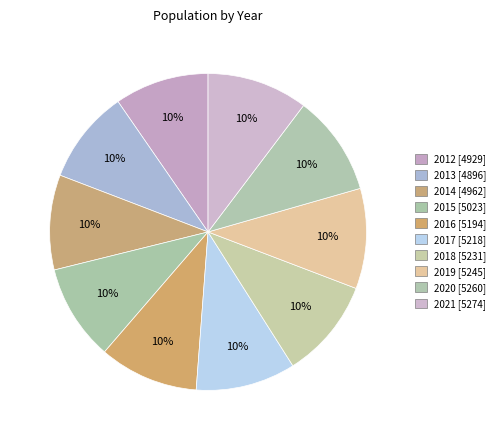

Is it true that 2012 is 10% of the pie?

True